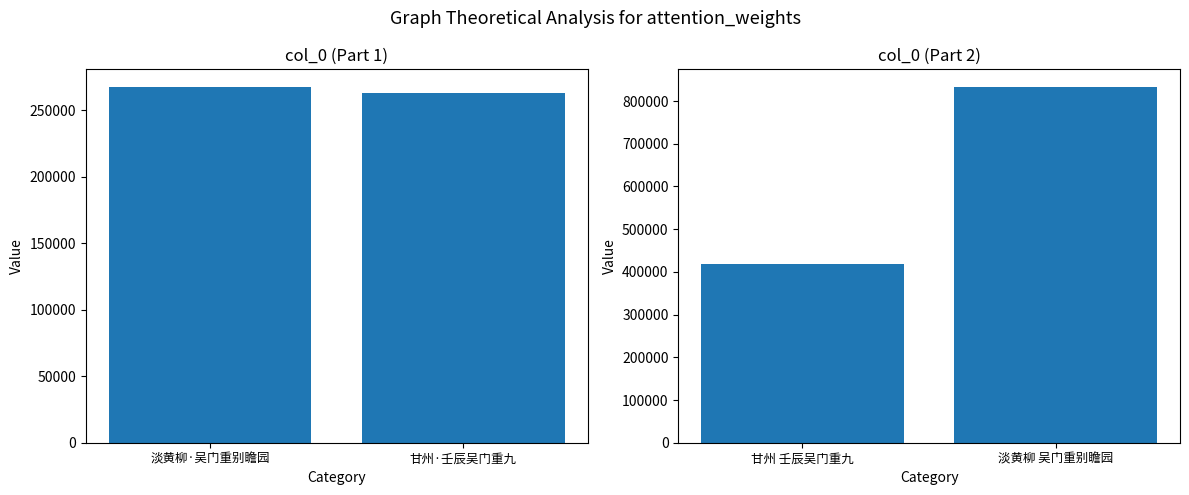

Does the chart contain any negative values?

No